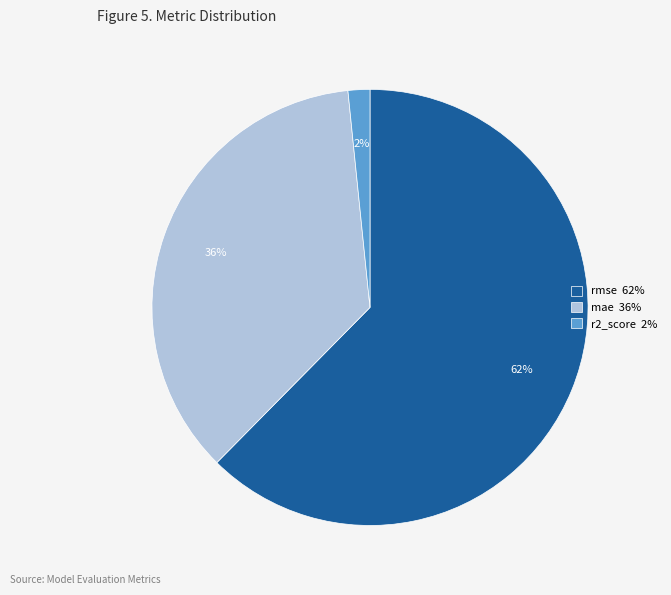

Which category has the biggest portion of the pie?

rmse